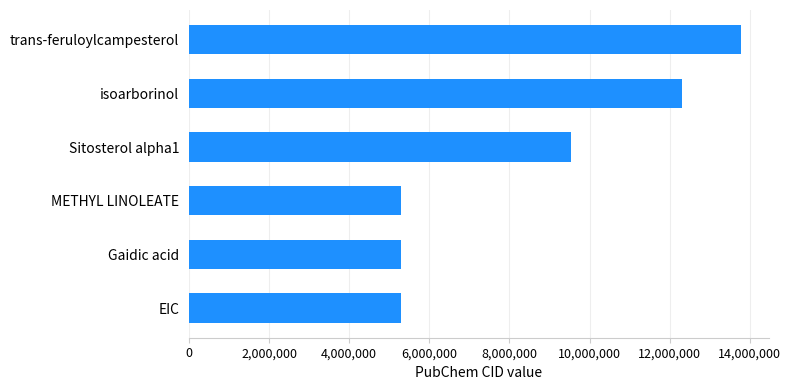

What is the difference between the maximum and minimum values?

8506141